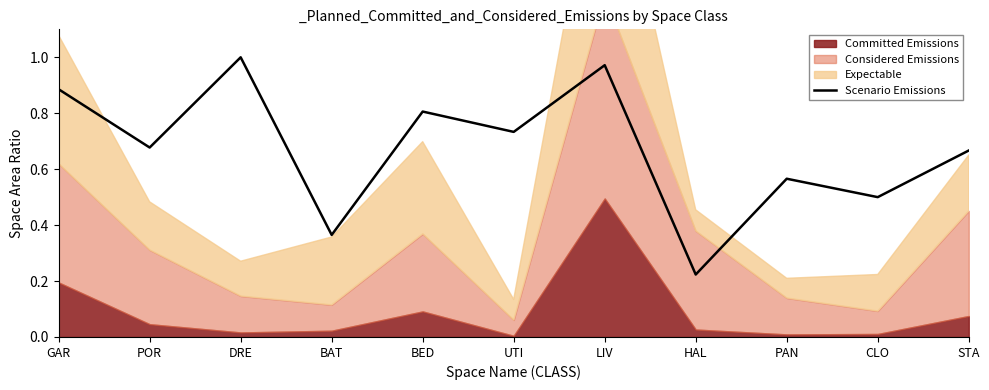

What is the approximate value at PAN?

0.6